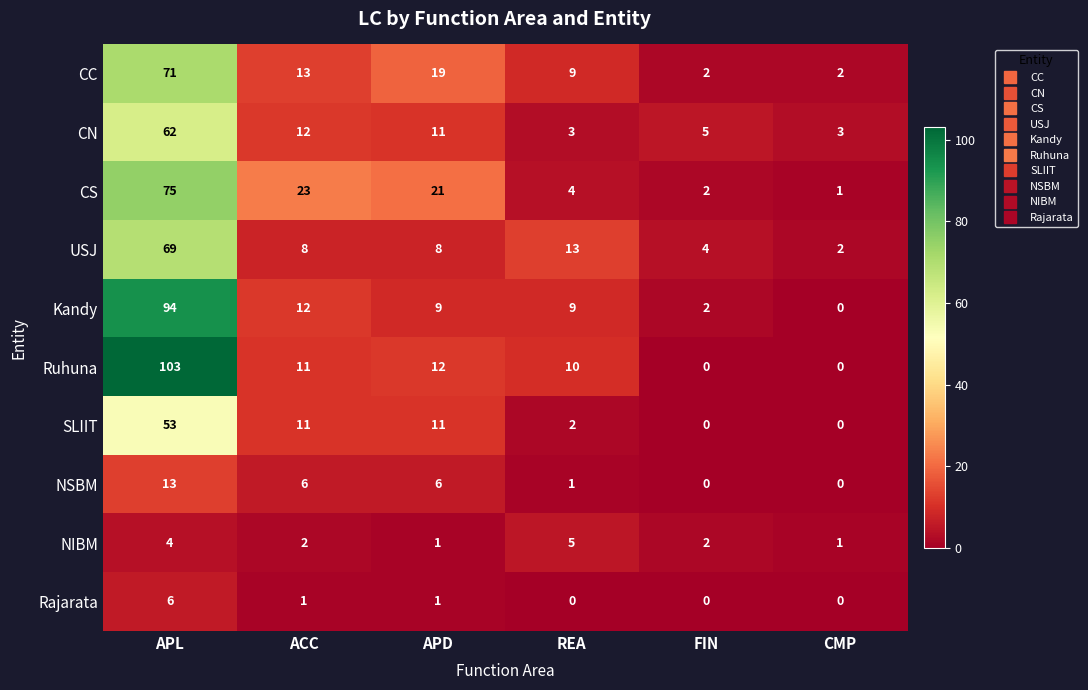

How many data points in SLIIT are less than 11?

3